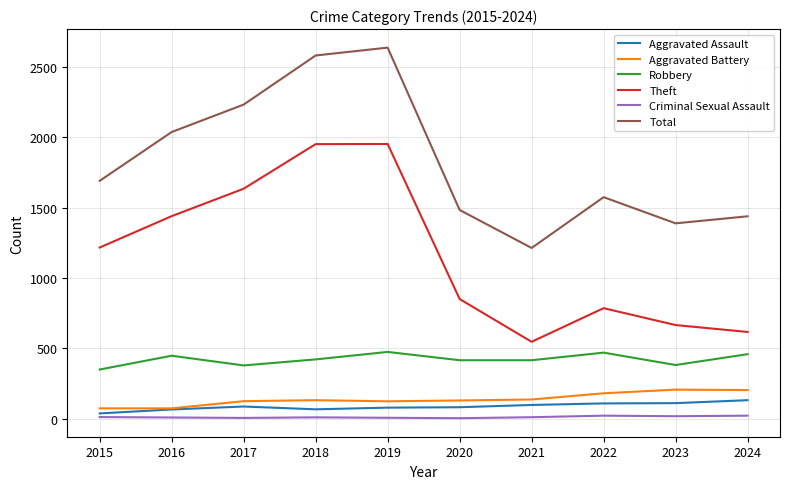

Is the value of Criminal Sexual Assault at 2017 greater than the value of Theft at 2019?

No